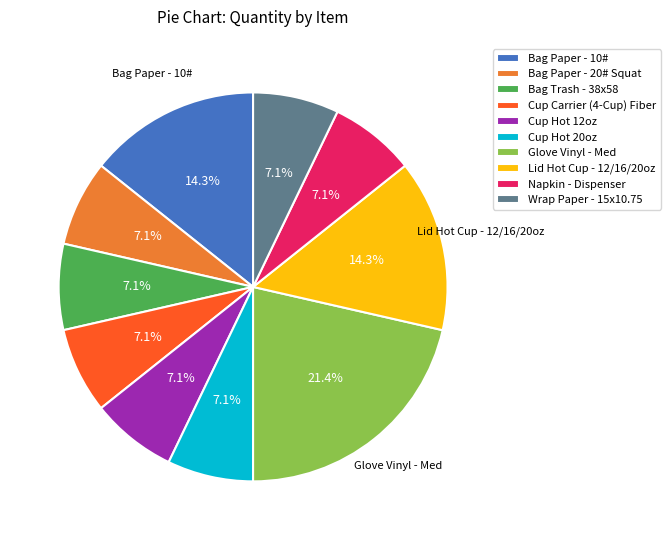

To the nearest percent, what is the average slice percentage?

10%